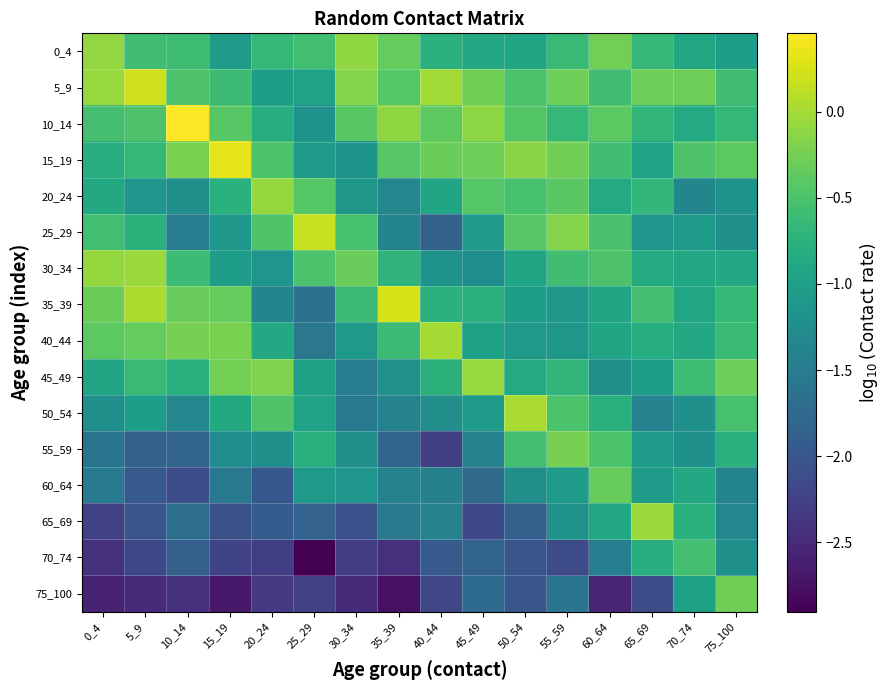

At which category is the sum across all series the highest?

55_59